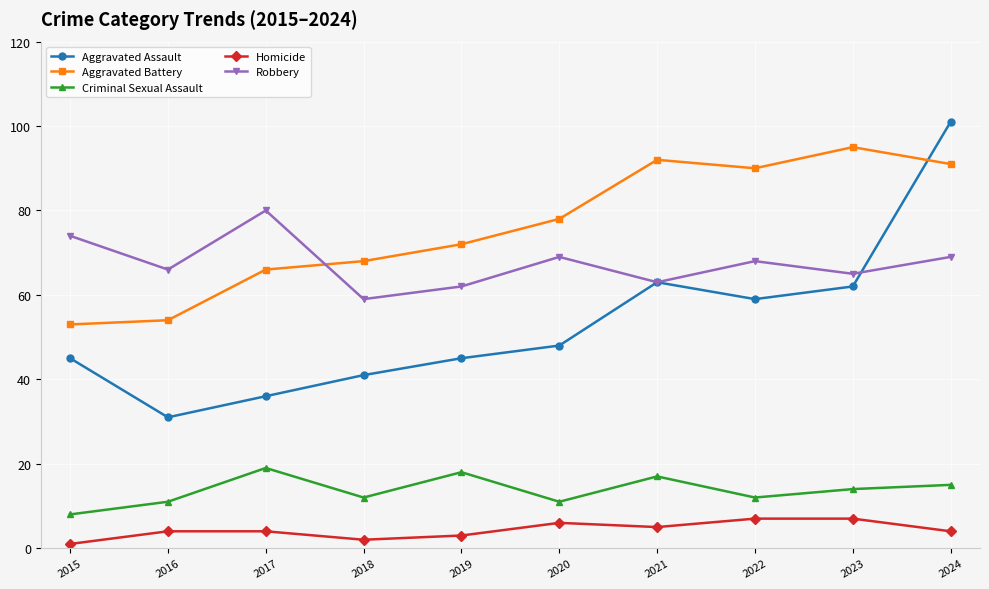

How many interior local valleys does the Criminal Sexual Assault series have?

3